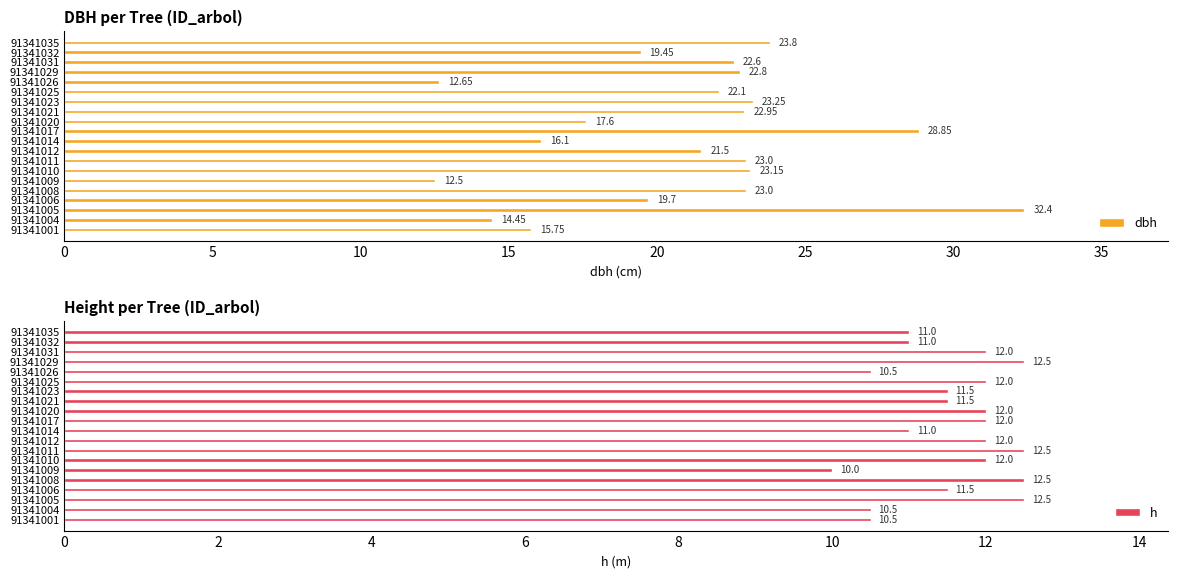

What is the average value of the dbh series?

20.9